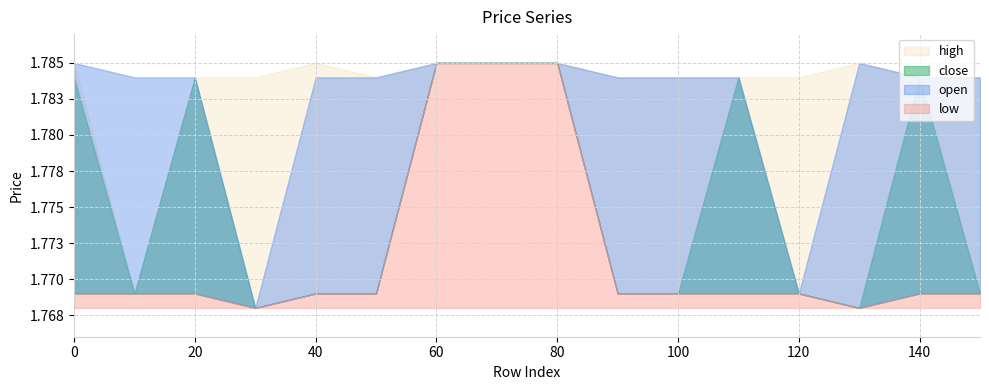

The value of high at 20 is 2.5. True or false?

False